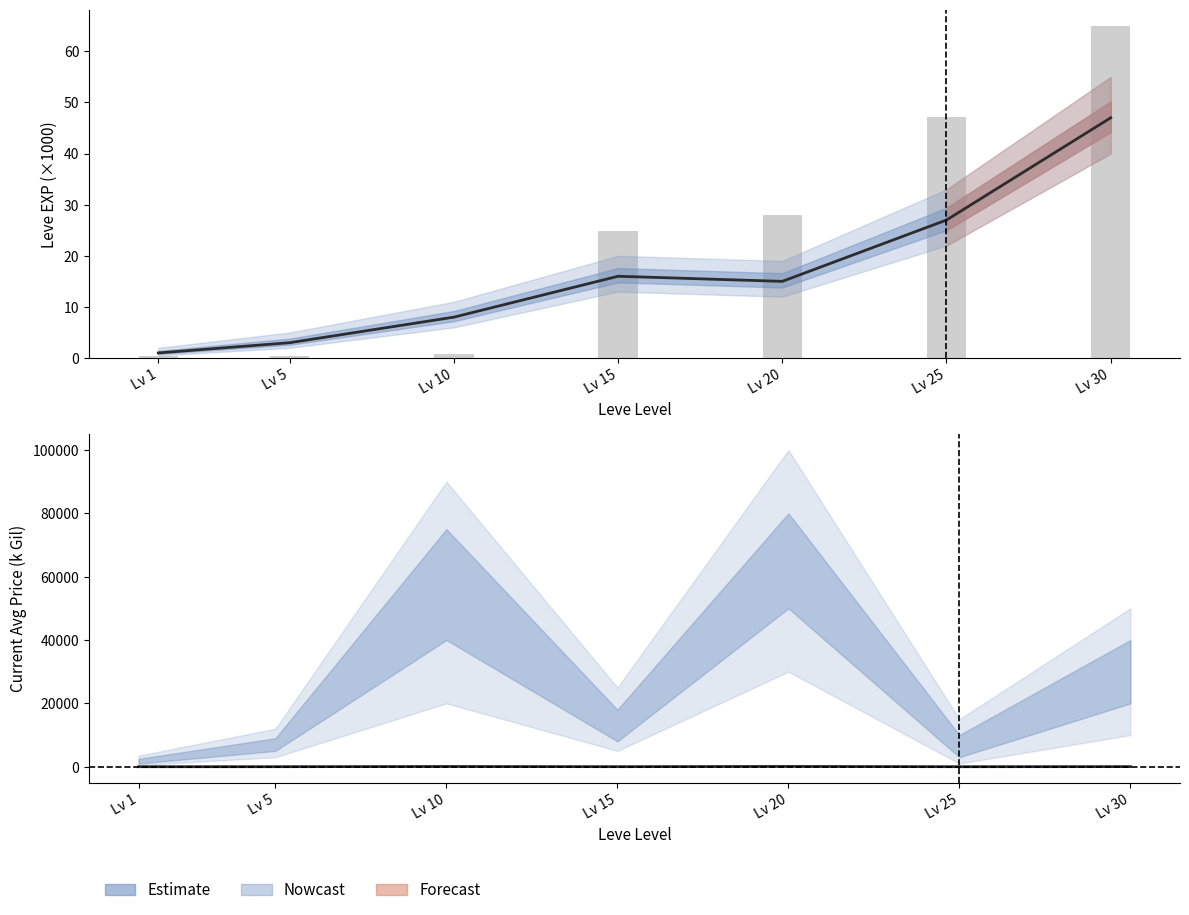

At which label does Avg Price (k) first exceed 15?

Lv 10